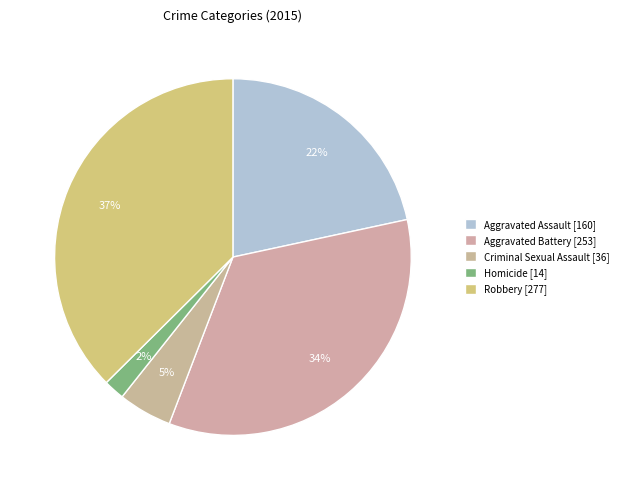

Rank the categories by value from highest to lowest.

Robbery, Aggravated Battery, Aggravated Assault, Criminal Sexual Assault, Homicide